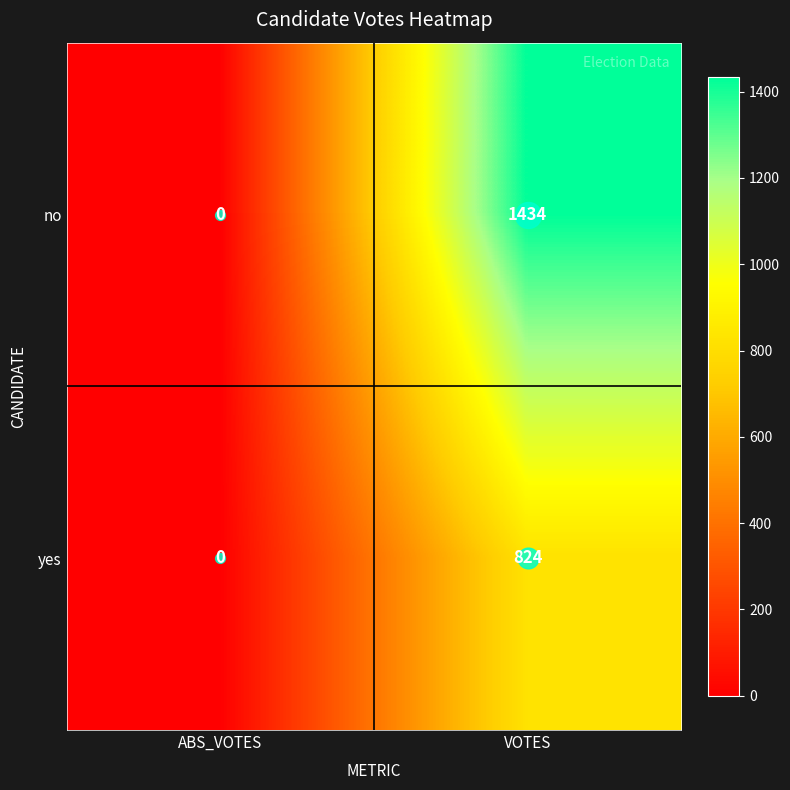

What value does the yes series have at VOTES, to the nearest 100?

800